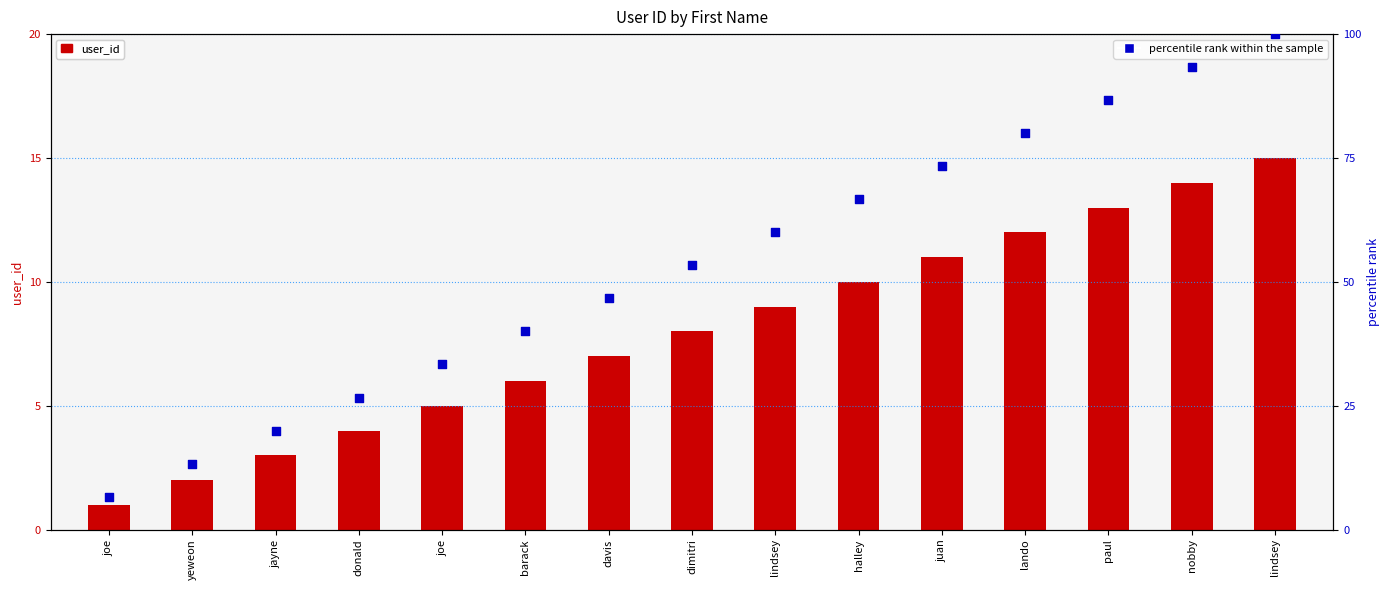

Which series contains the highest Y value?

percentile rank within the sample